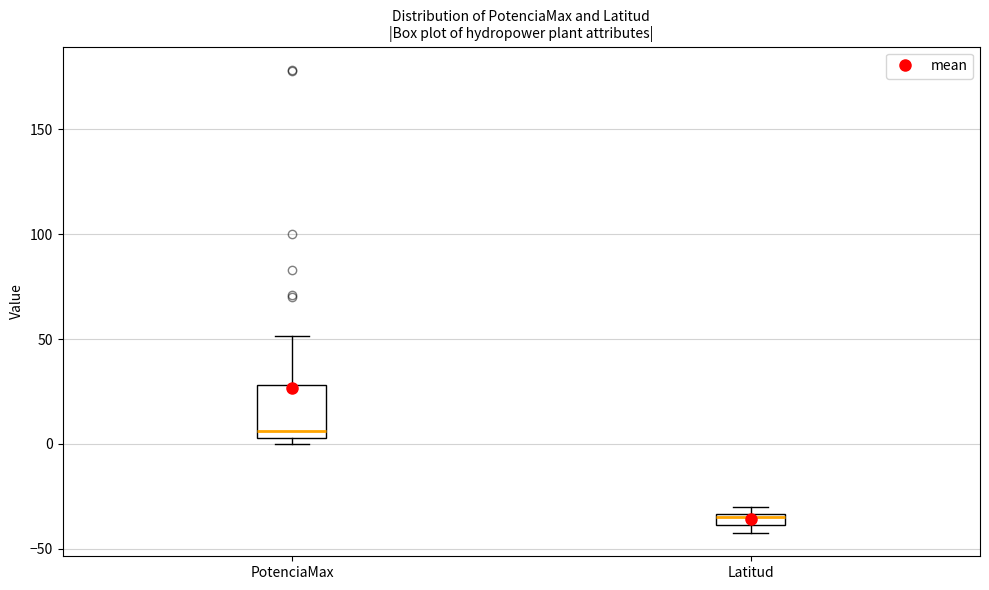

Which box has the highest median line?

PotenciaMax